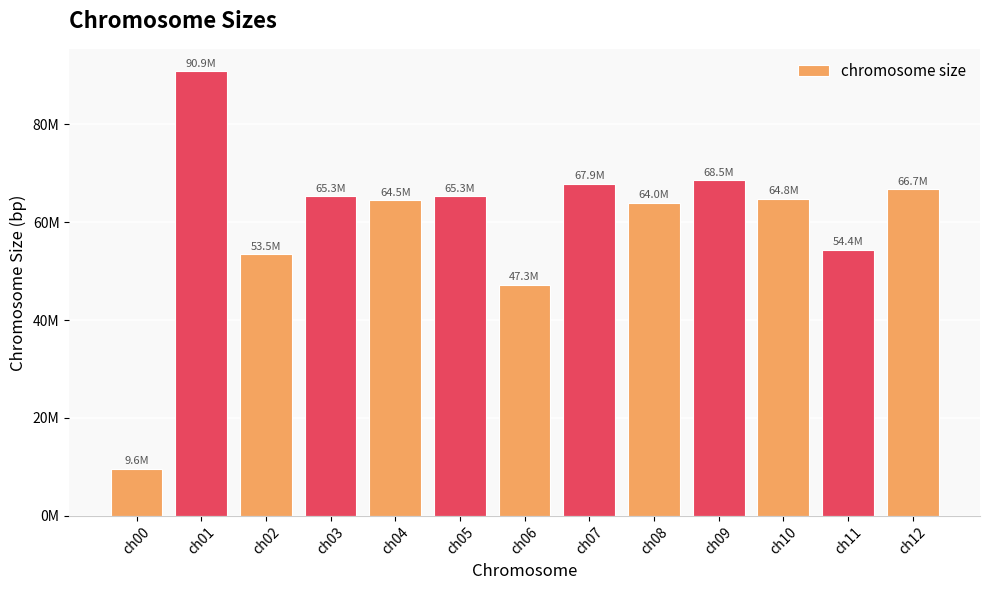

Are the bars horizontal?

No